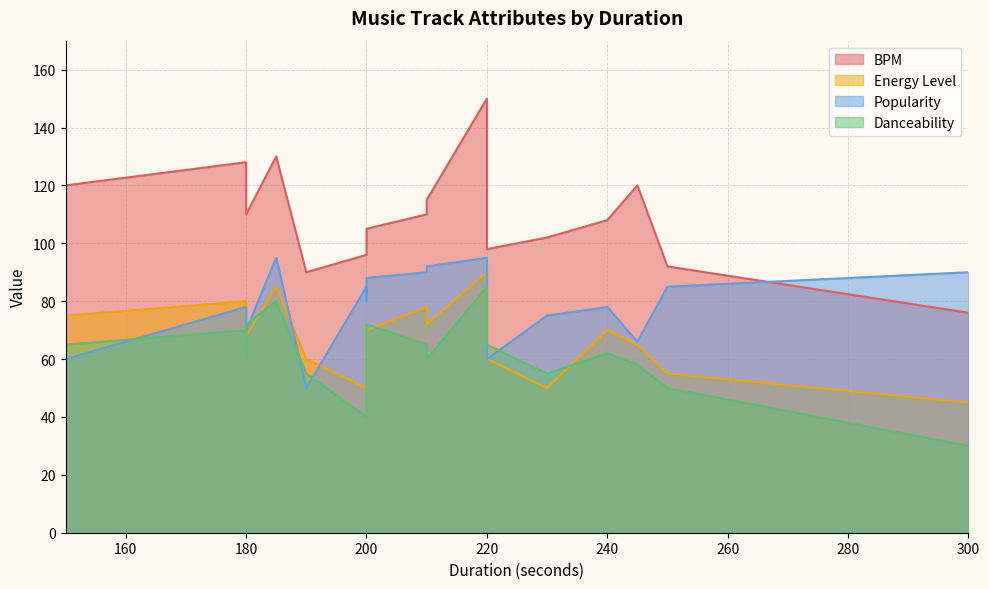

Read the BPM value at 210.

115